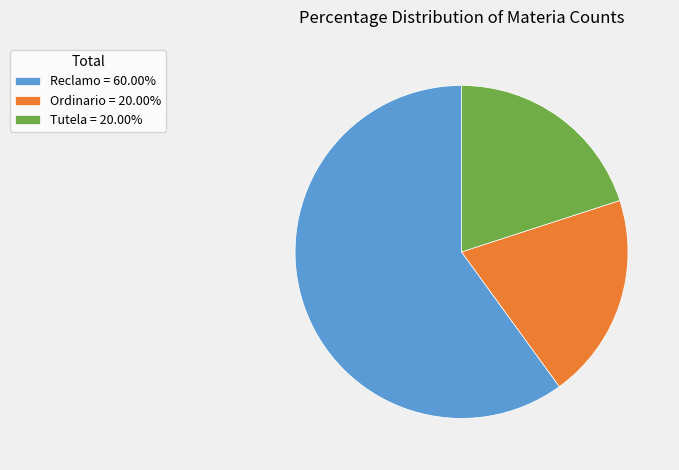

Is the sum of Ordinario = 20.00% and Tutela = 20.00% greater than half?

No